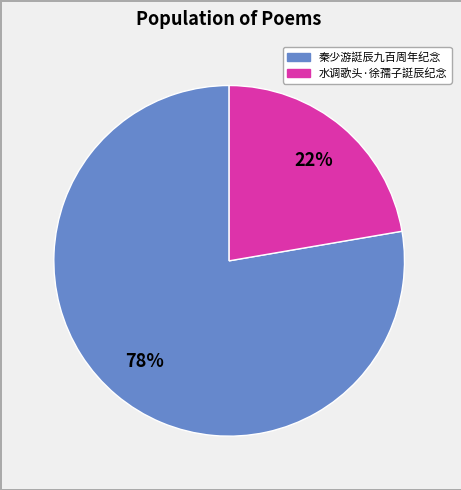

Does any single category account for the majority?

Yes